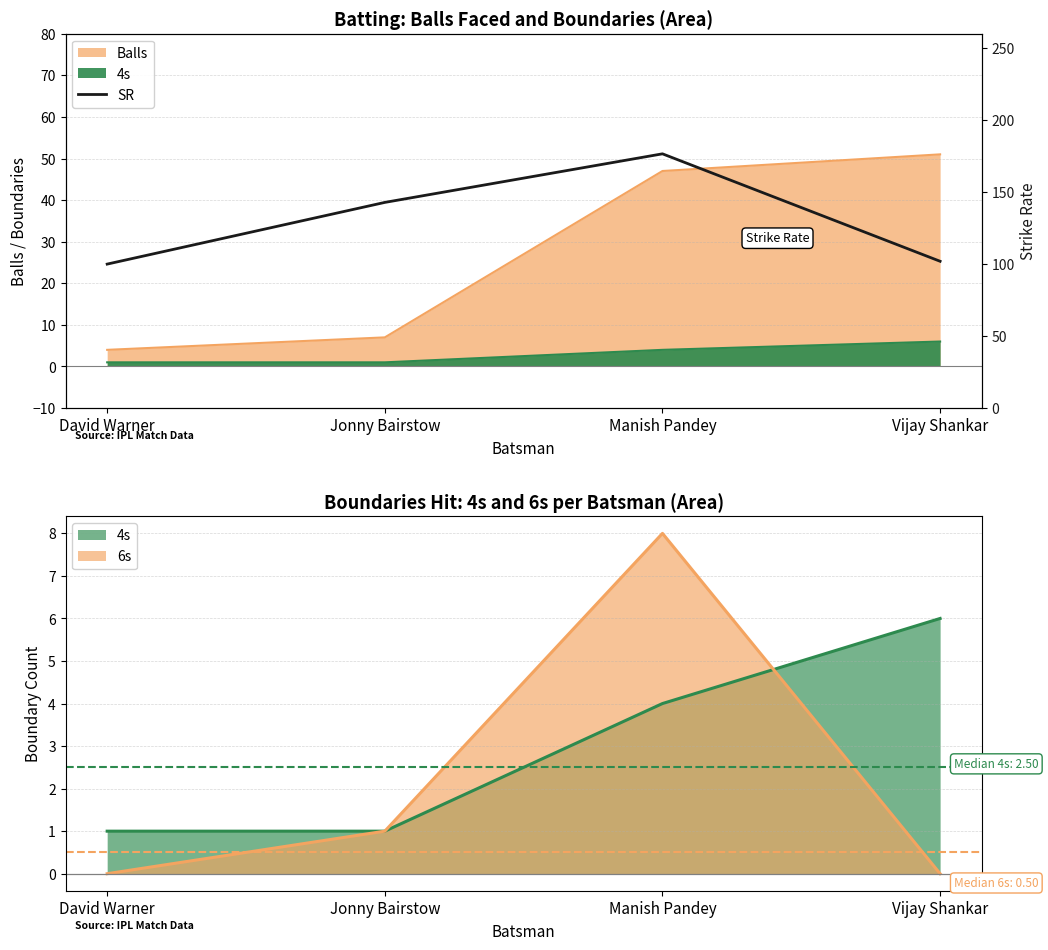

How many lines are shown in the chart?

1